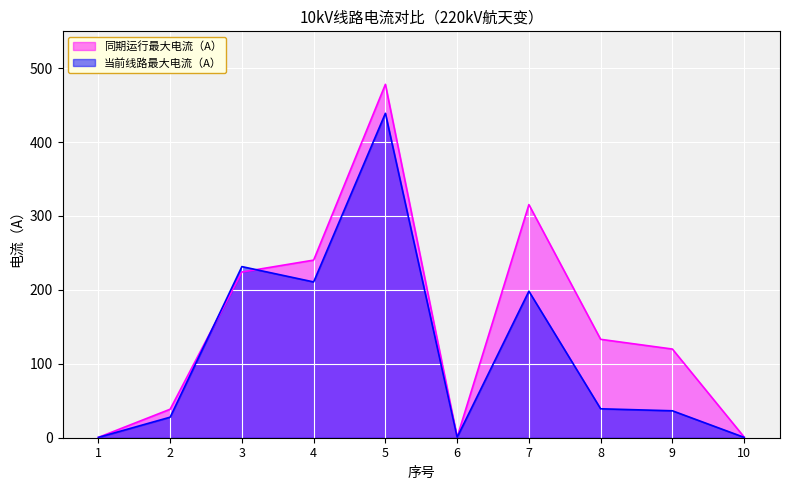

How many intersections are there between 同期运行最大电流（A） and 当前线路最大电流（A）?

2